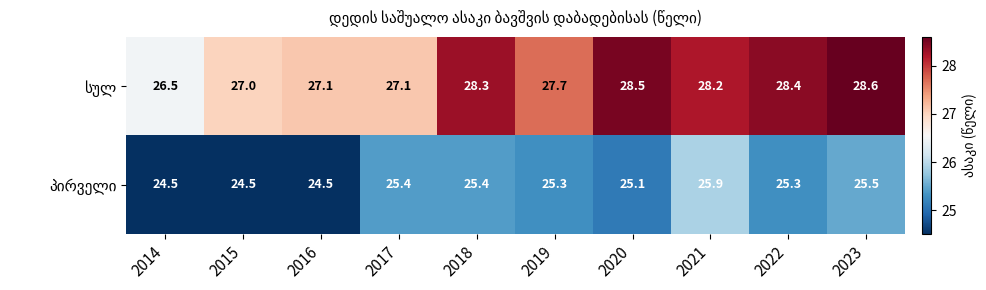

At how many categories does at least one series exceed 25?

10